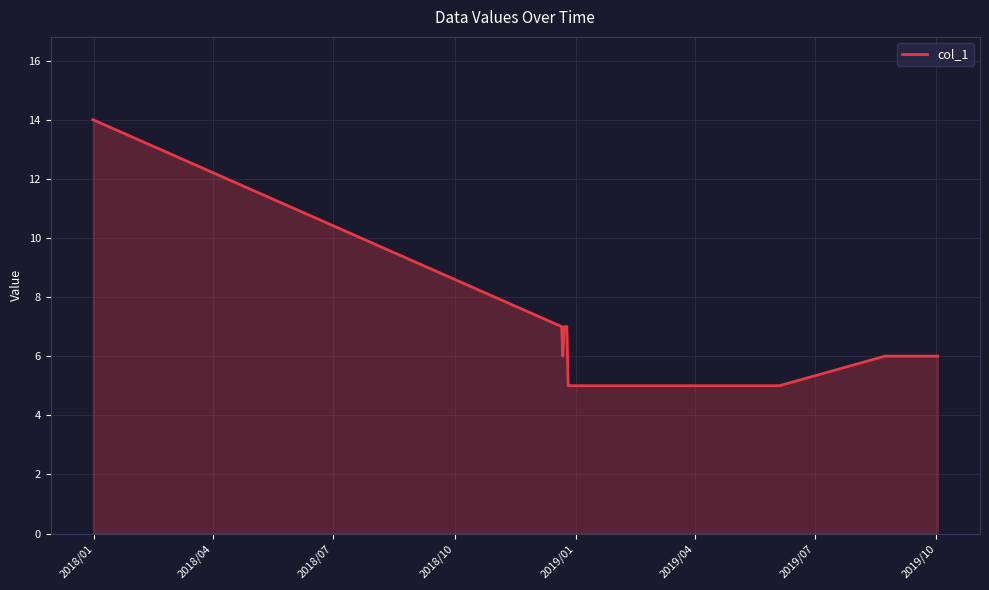

Does the chart have visible grid lines?

Yes